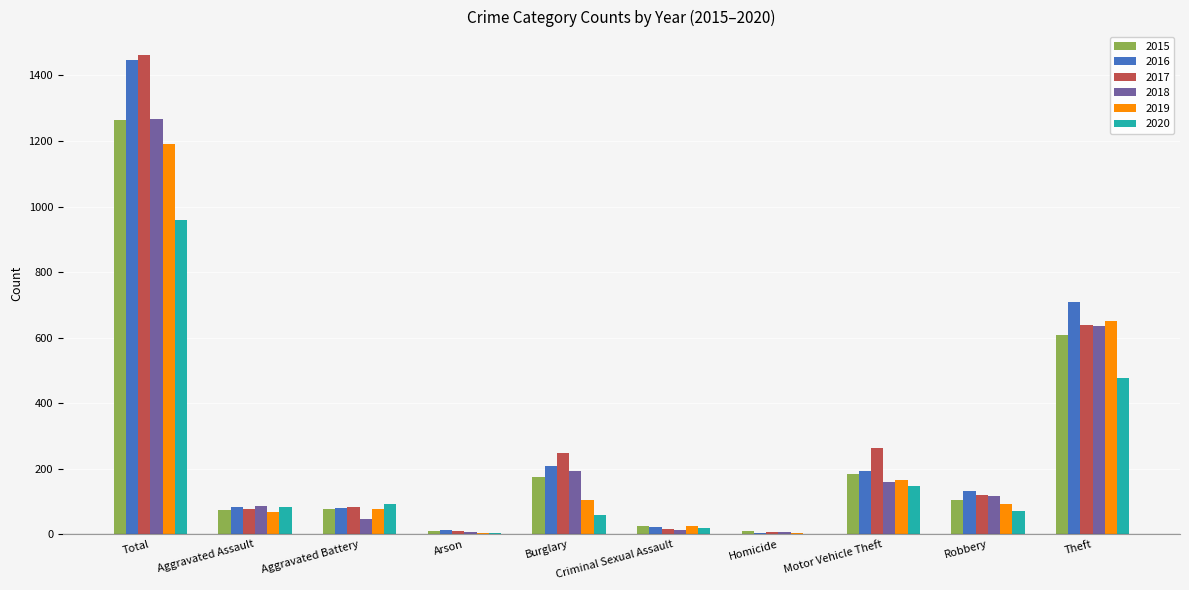

The 2019 series shows 455 at Theft. True or false?

False